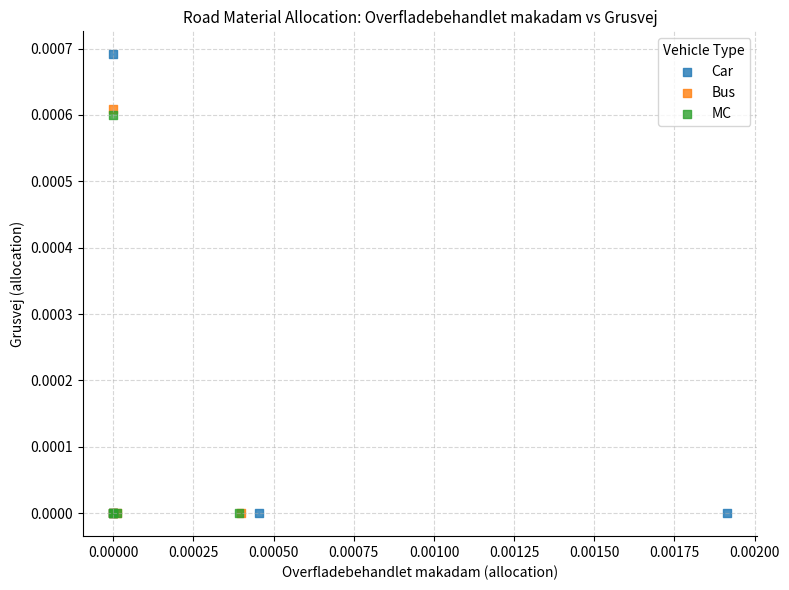

Which series has the largest Y range (max minus min)?

Car